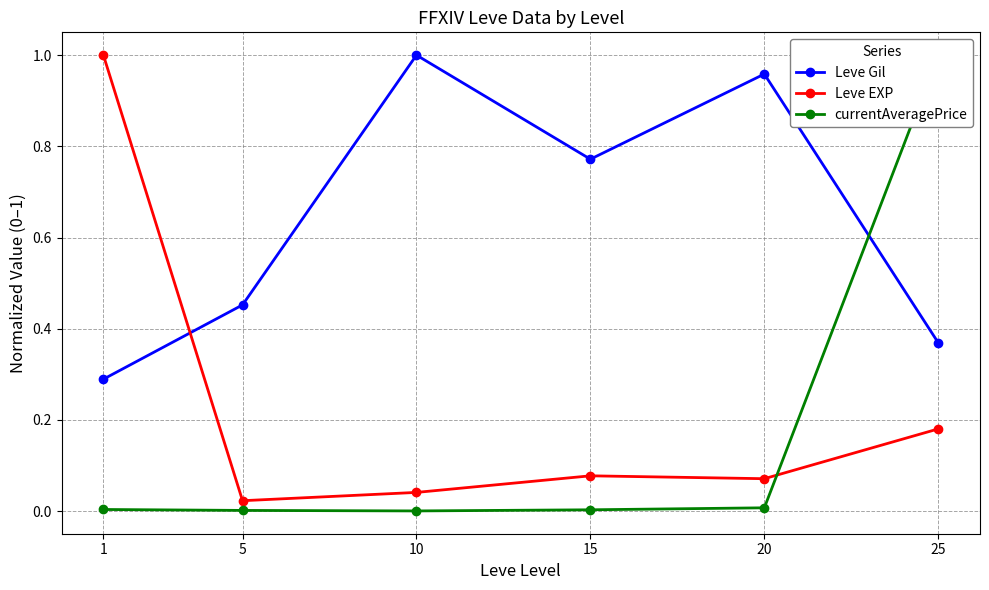

What is the difference between the second highest and minimum values in the Leve Gil series?

0.7